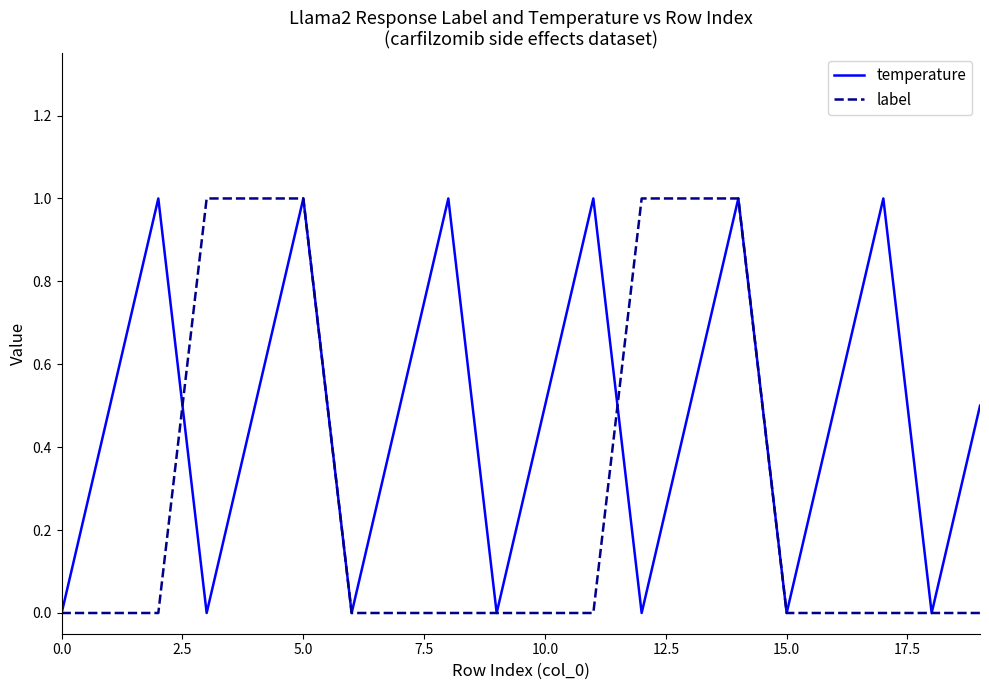

Which series has the largest total across all categories?

temperature